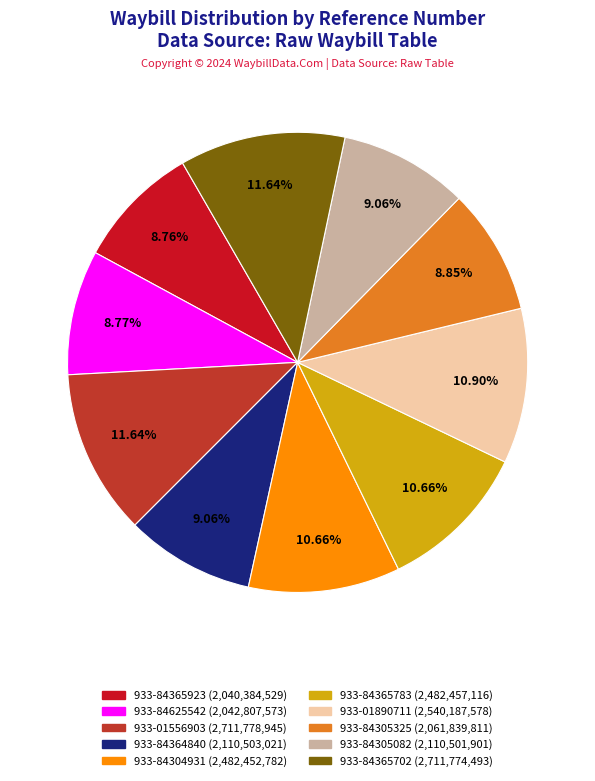

Approximately how many times larger is the value at 933-84304931 compared to 933-01890711?

1.0